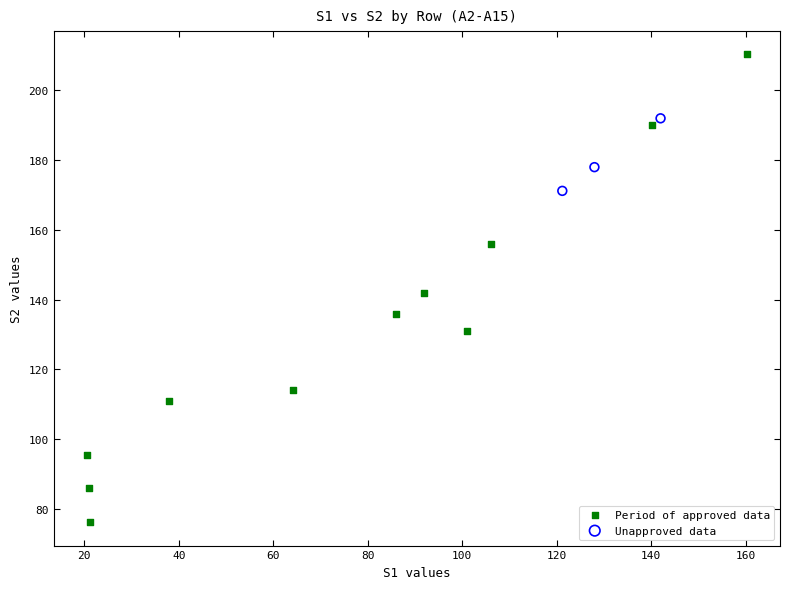

Which series contains the highest Y value?

Period of approved data